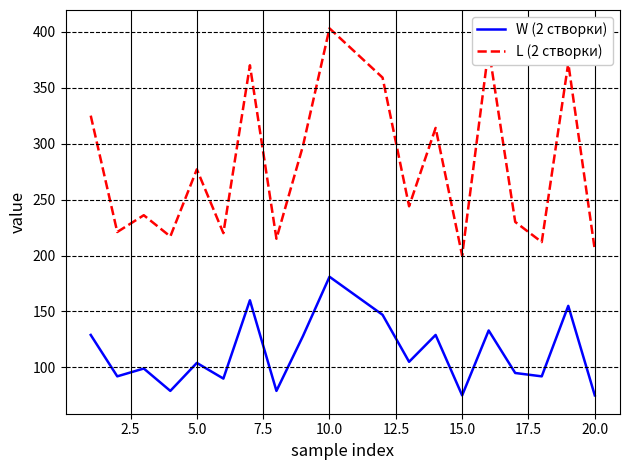

Which series has the largest total across all categories?

L (2 створки)